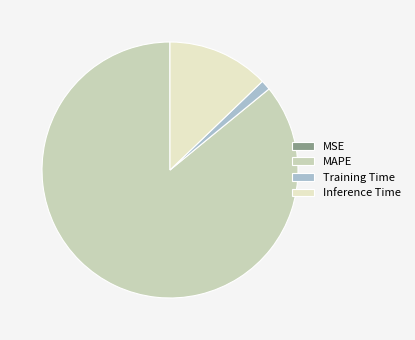

Is it true that Inference Time is 21% of the pie?

False